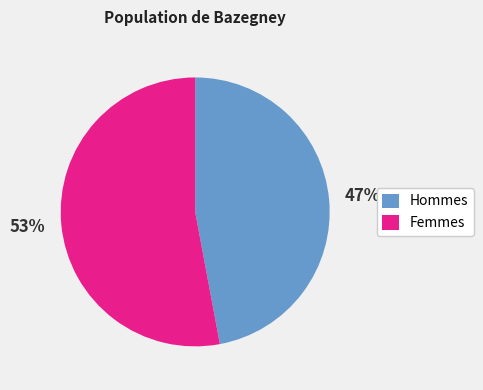

Which category has the smallest portion of the pie?

Hommes